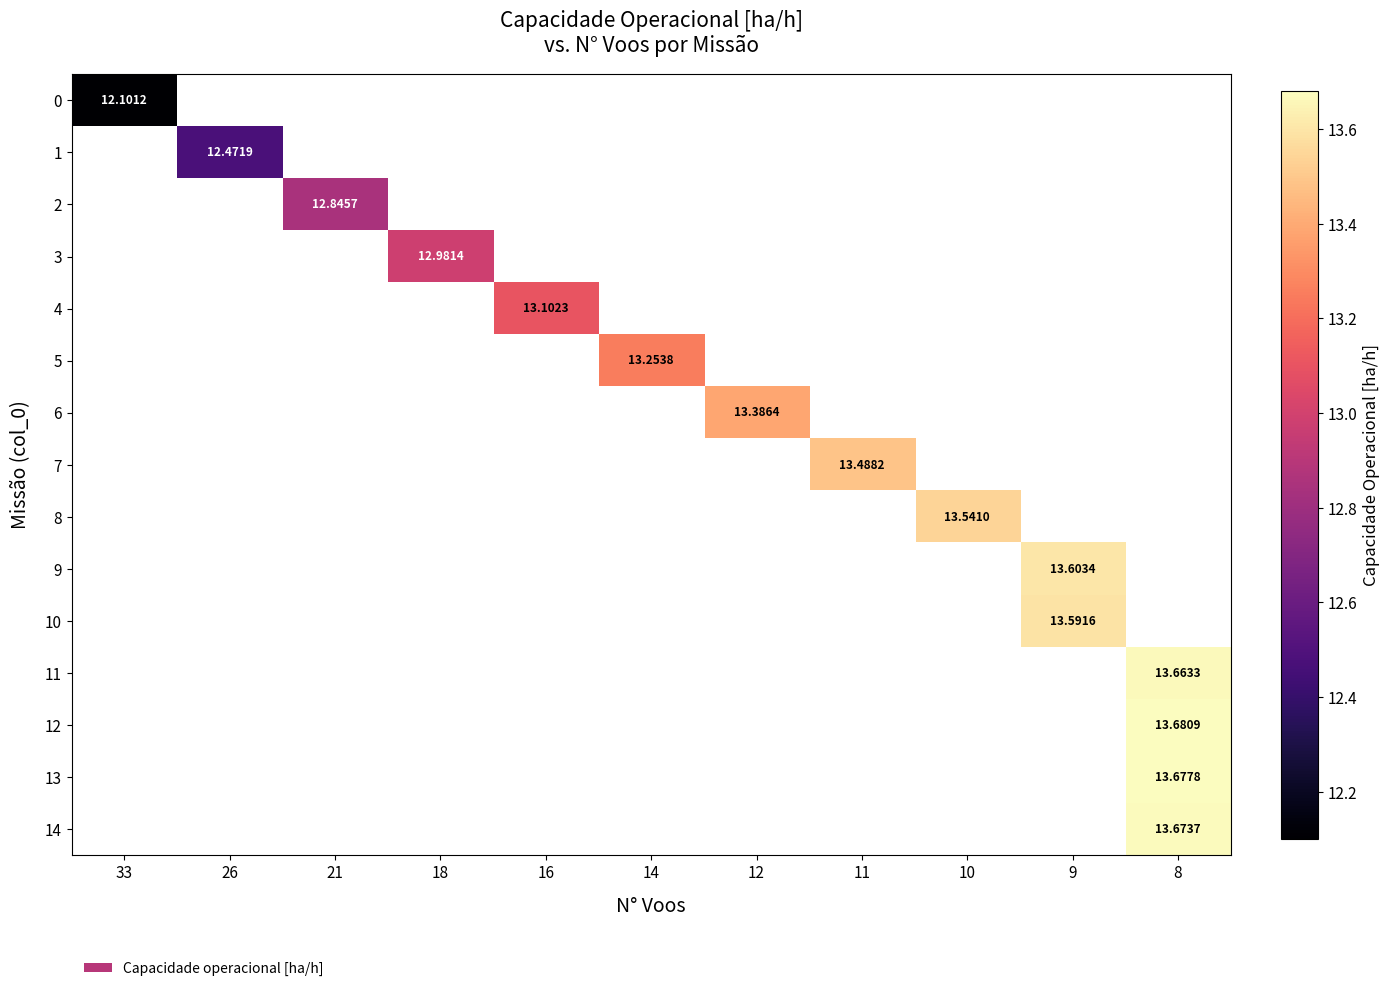

At which category does the chart reach its minimum across all series?

33